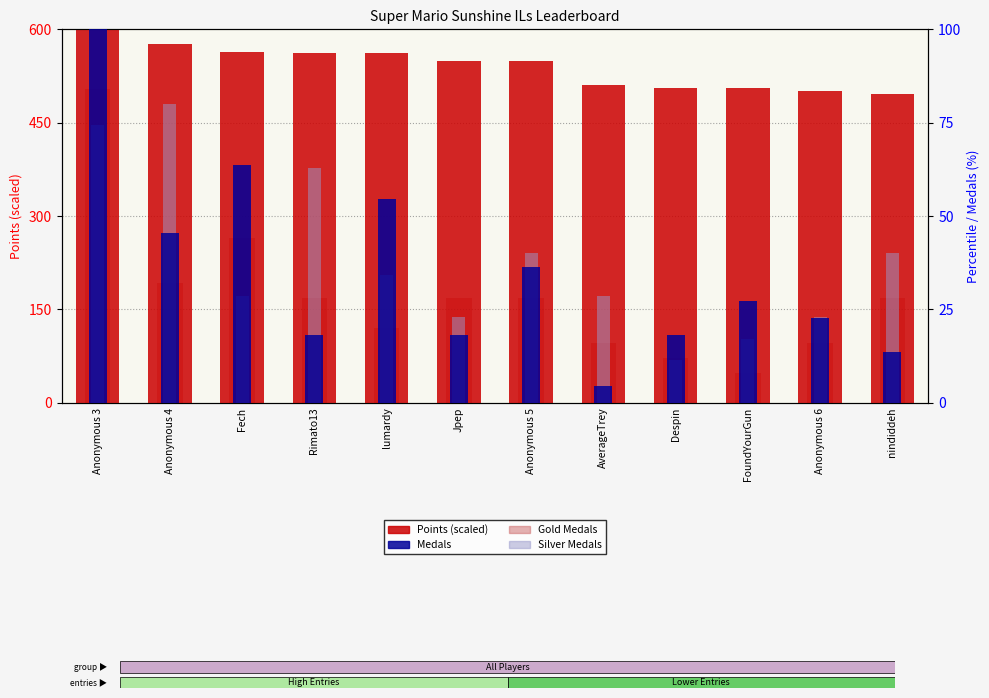

Which series has the largest total across all categories?

Points (scaled)